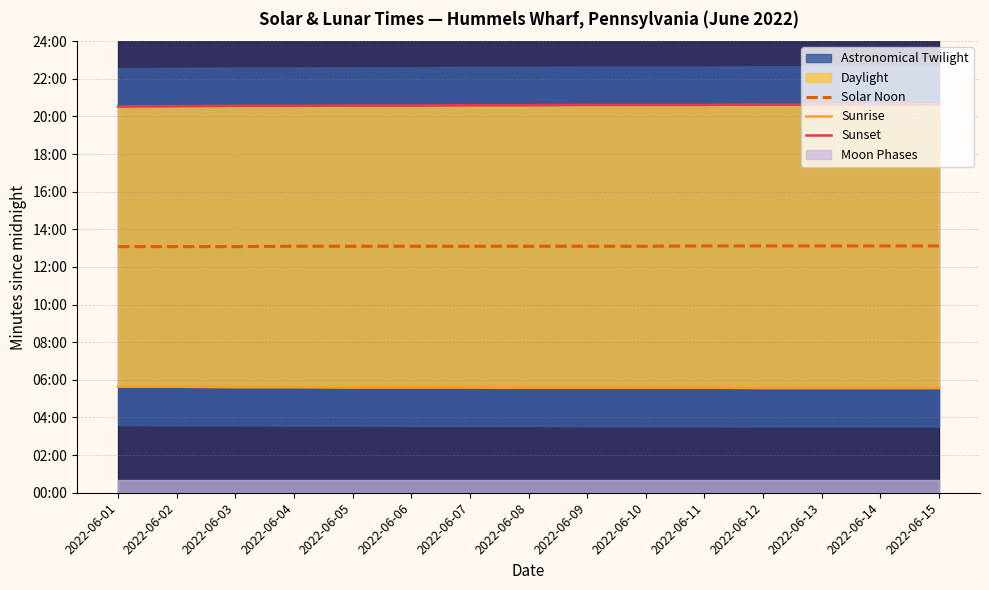

Reading left to right, what are all the values shown in this chart?

Solar Noon: 2022-06-01=785	2022-06-02=785	2022-06-03=785	2022-06-04=786	2022-06-05=786	2022-06-06=786	2022-06-07=786	2022-06-08=786	2022-06-09=786	2022-06-10=786	2022-06-11=787	2022-06-12=787	2022-06-13=787	2022-06-14=787	2022-06-15=787
Sunrise: 2022-06-01=338	2022-06-02=338	2022-06-03=337	2022-06-04=337	2022-06-05=336	2022-06-06=336	2022-06-07=336	2022-06-08=335	2022-06-09=335	2022-06-10=335	2022-06-11=335	2022-06-12=334	2022-06-13=334	2022-06-14=334	2022-06-15=334
Sunset: 2022-06-01=1232	2022-06-02=1233	2022-06-03=1234	2022-06-04=1234	2022-06-05=1235	2022-06-06=1235	2022-06-07=1236	2022-06-08=1236	2022-06-09=1237	2022-06-10=1237	2022-06-11=1237	2022-06-12=1238	2022-06-13=1238	2022-06-14=1238	2022-06-15=1239